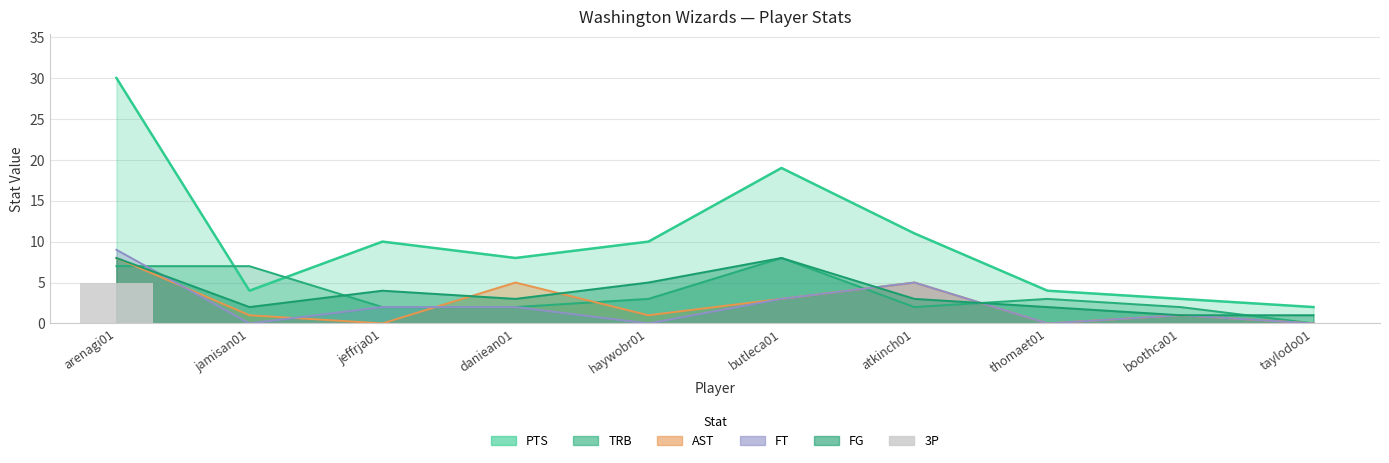

Which has a higher value, butleca01 or taylodo01?

butleca01